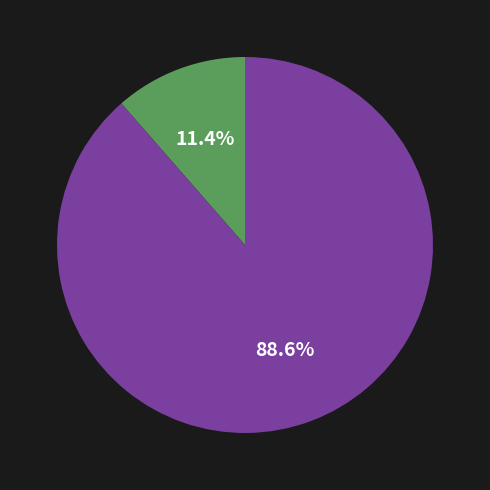

Is there any slice that represents more than half of the pie?

Yes